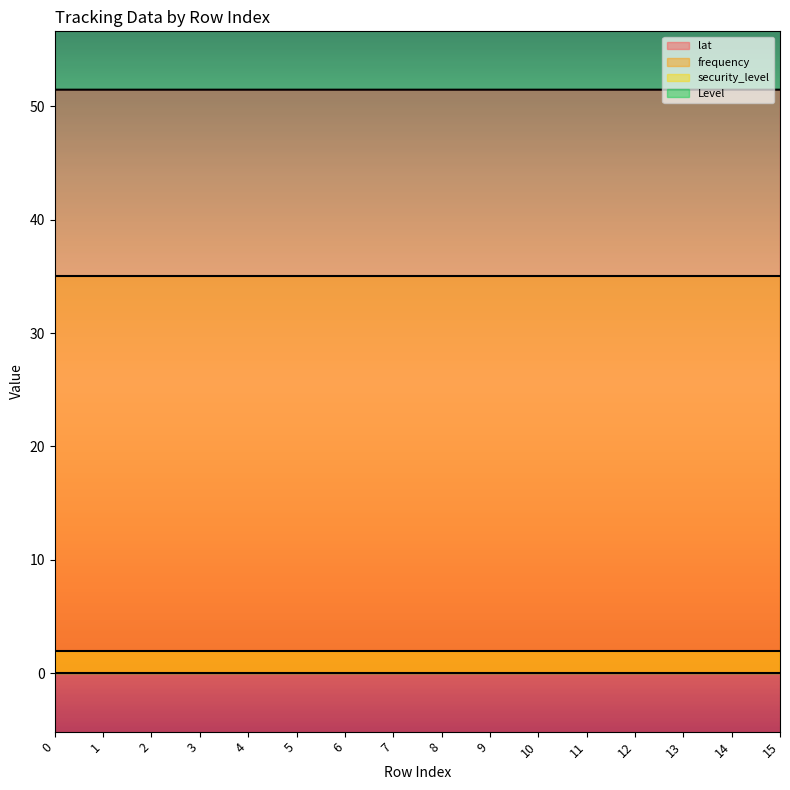

At which category is the sum across all series the highest?

1